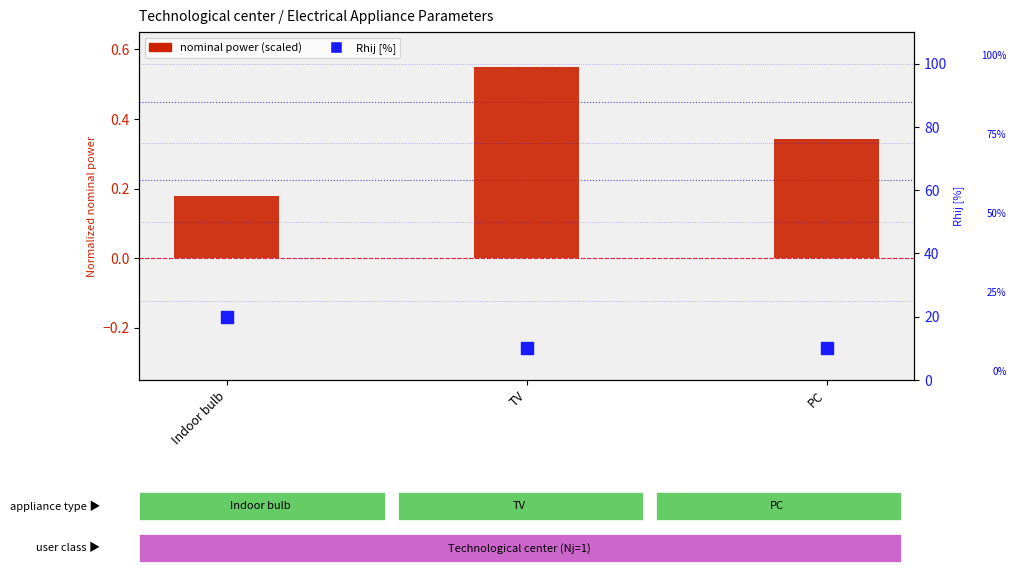

Is the value of Rhij [%] at TV greater than the value of nominal power (scaled) at TV?

Yes